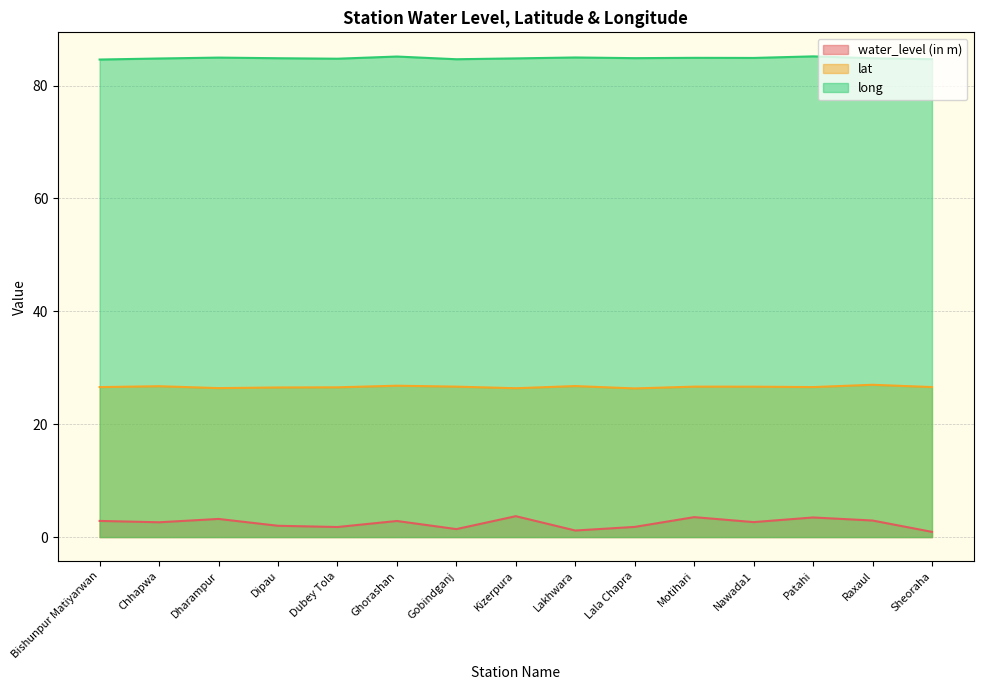

How many series are shown in this chart?

3